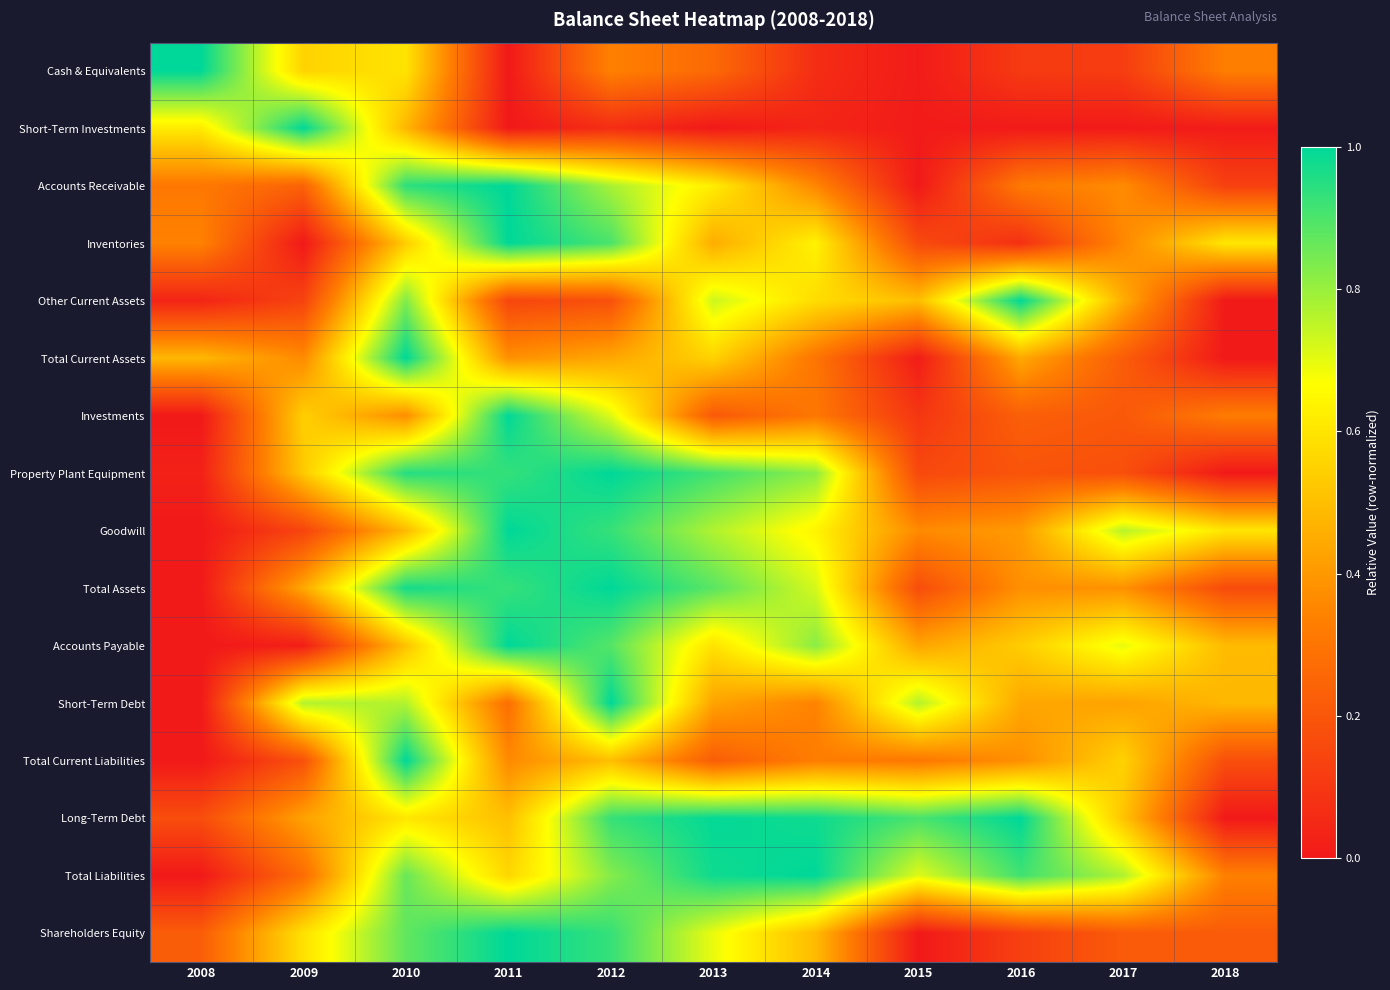

At how many categories does at least one series exceed 0?

11